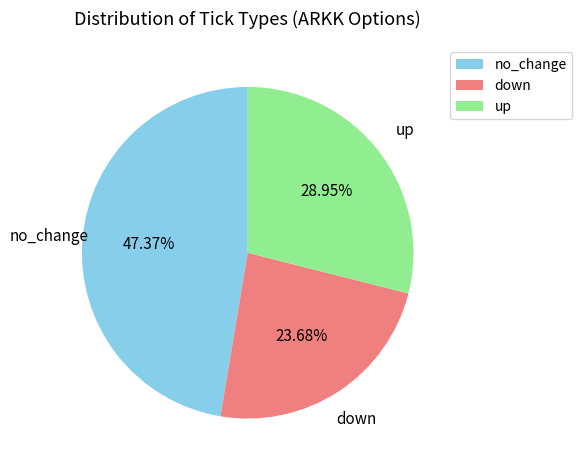

What percentage is the up slice, to the nearest percent?

29%